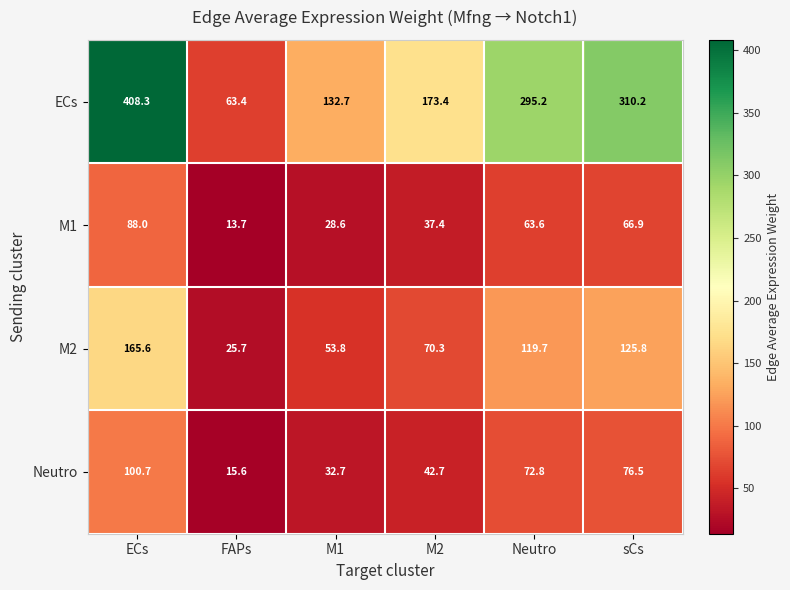

What is the difference between the M2 values at M2 and Neutro?

49.4